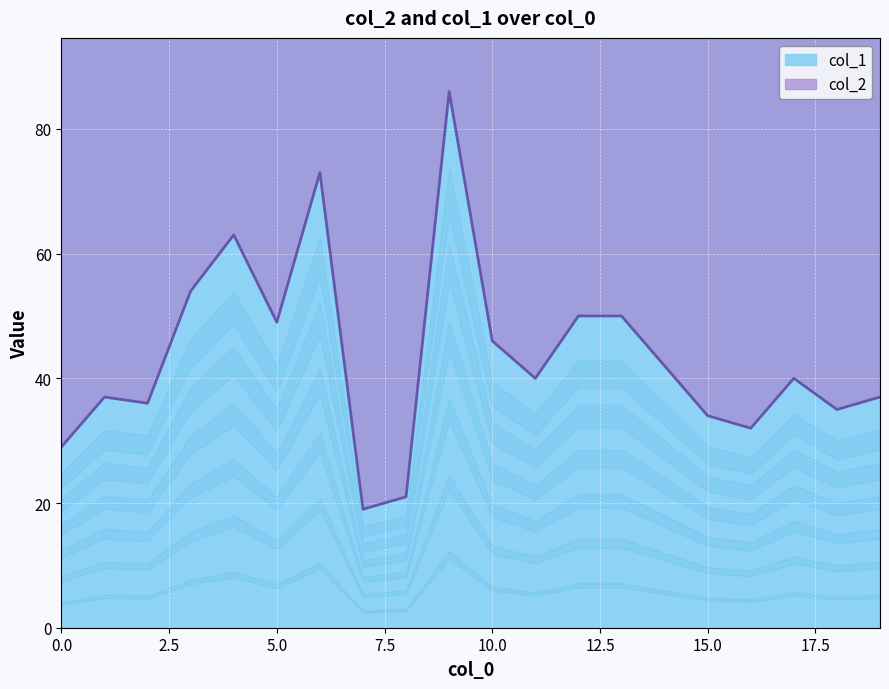

Reading left to right, transcribe all the data shown in this chart.

col_2: 0=2795	1=4848	2=4101	3=5647	4=8075	5=3379	6=6368	7=2605	8=1586	9=10193	10=6808	11=2652	12=4698	13=6502	14=4981	15=4638	16=2344	17=3845	18=4100	19=4082
col_1: 0=29	1=37	2=36	3=54	4=63	5=49	6=73	7=19	8=21	9=86	10=46	11=40	12=50	13=50	14=42	15=34	16=32	17=40	18=35	19=37